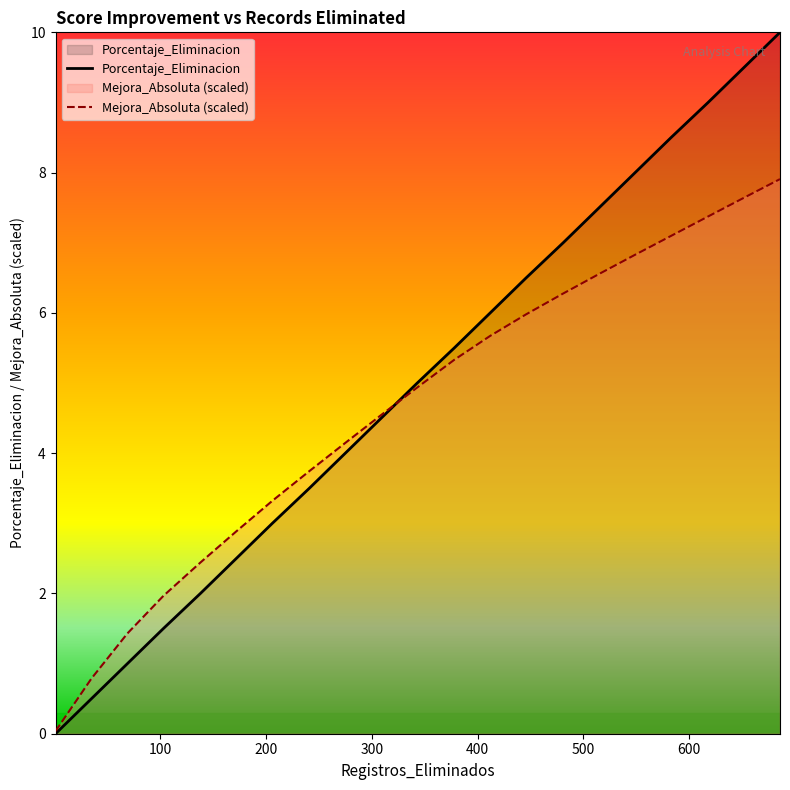

What is the value of the Mejora_Absoluta point at the 15th from the left?

6.3